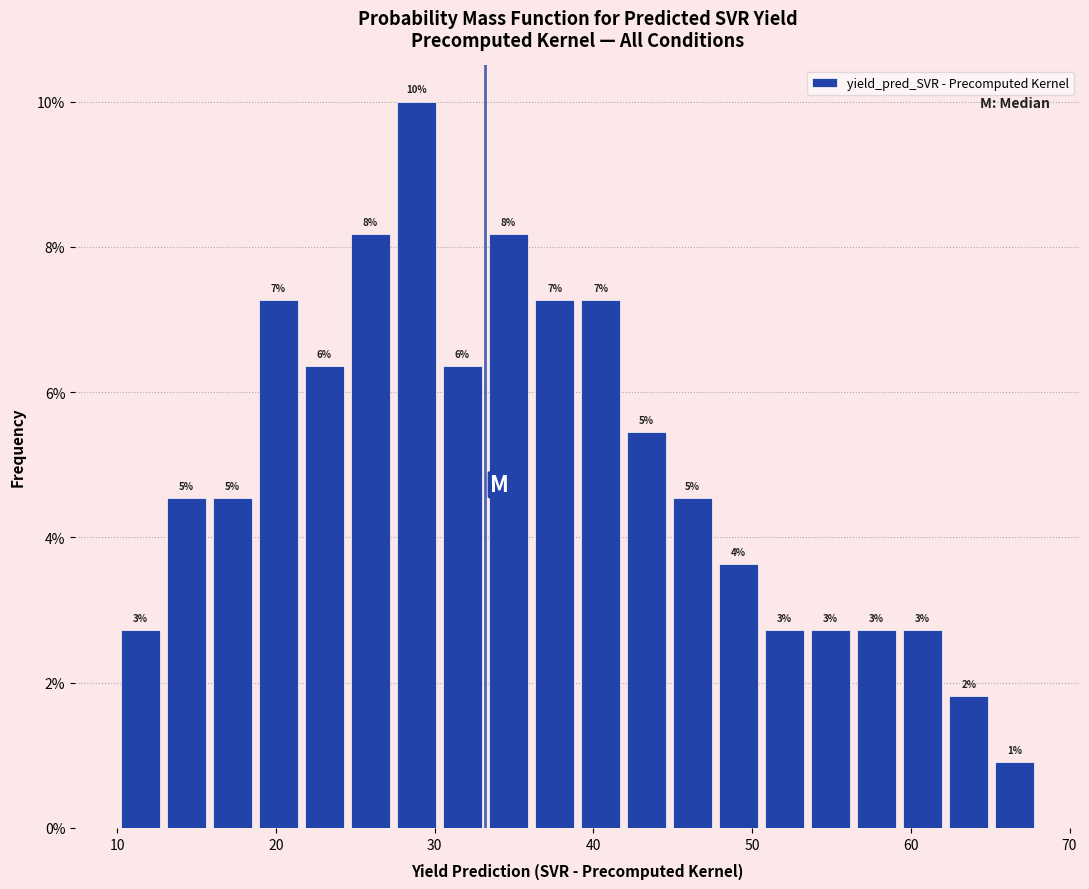

Around what value on the x-axis is the tallest bar? Give the approximate position of its centre, as read against the axis.

29